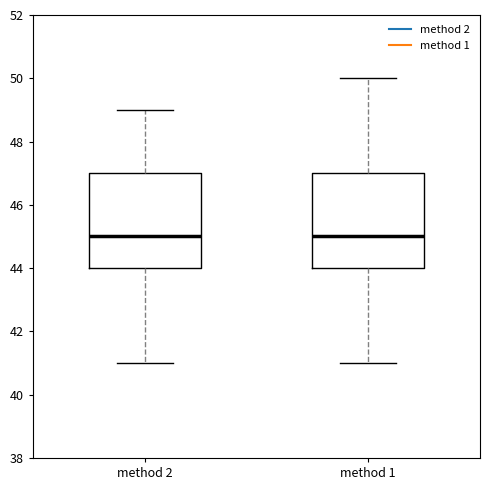

Where does the median line of the box for method 2 sit on the y-axis? The values are not printed on the chart, so give them approximately, as read against the axis.

45